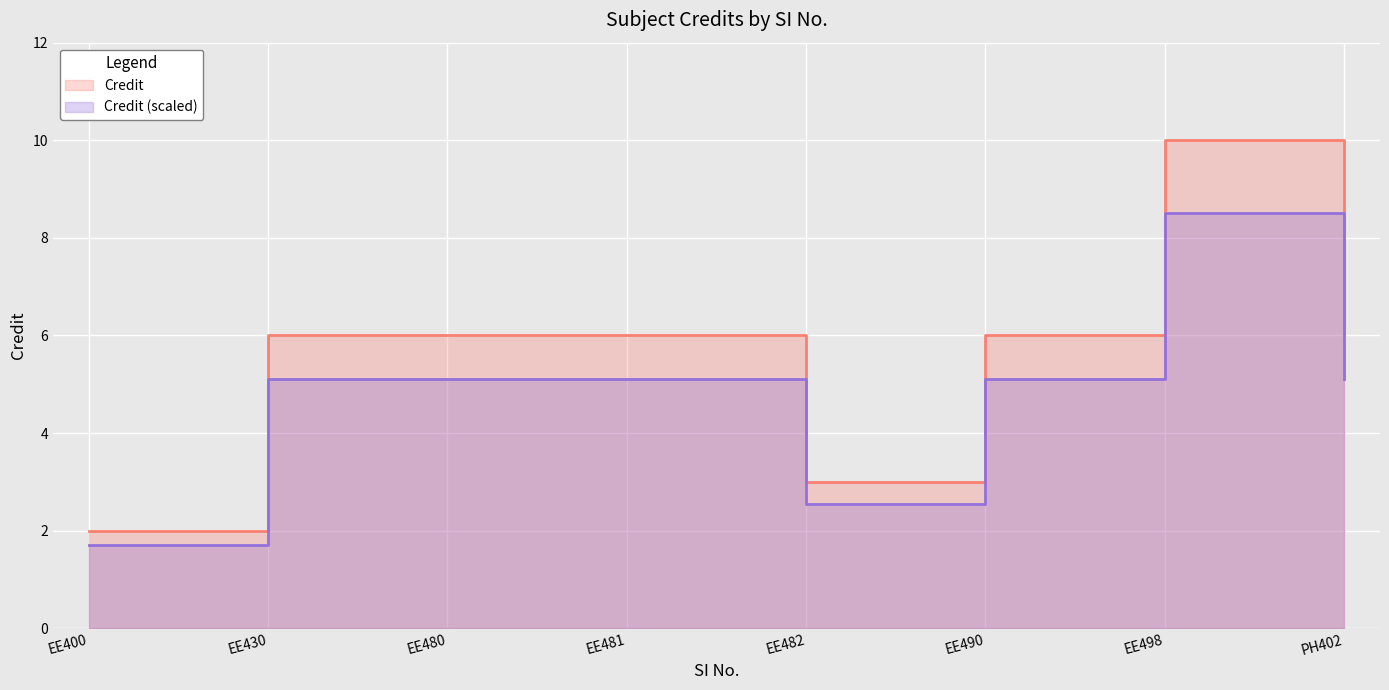

What is the value of the 2nd point from the left?

6